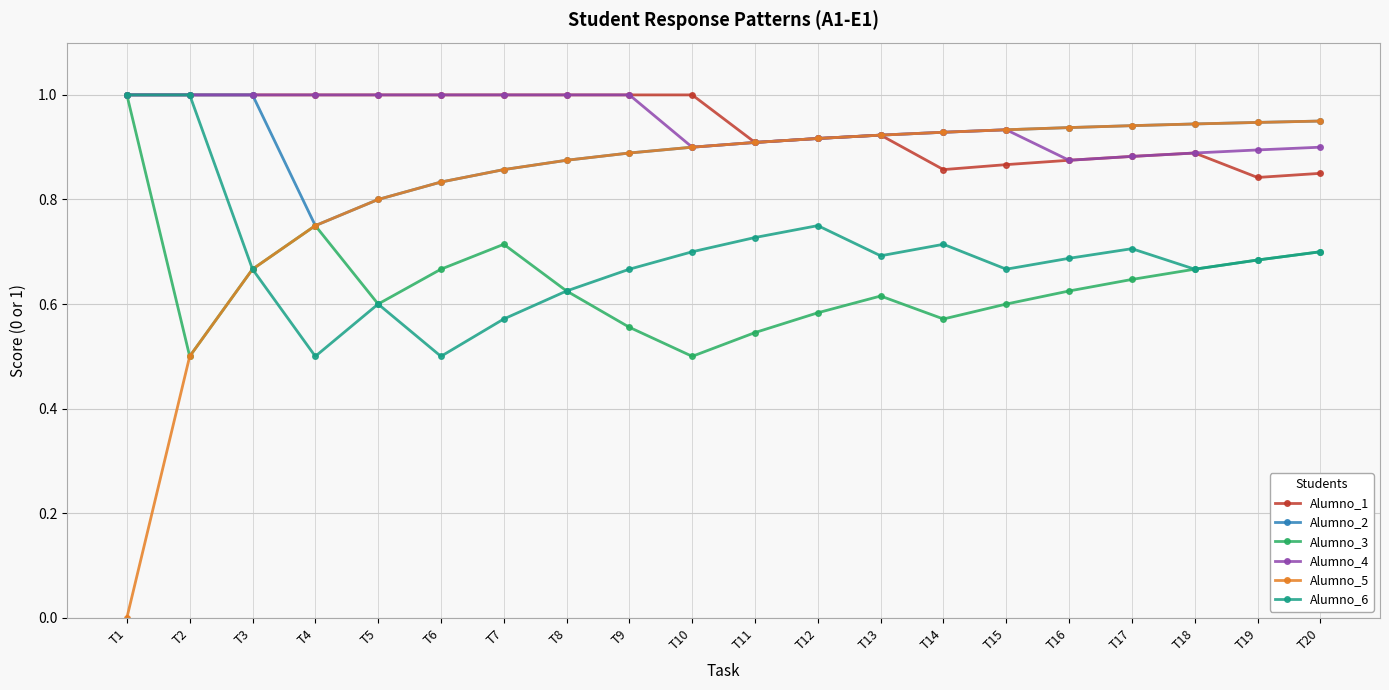

Which category has the lowest value across all series?

T1